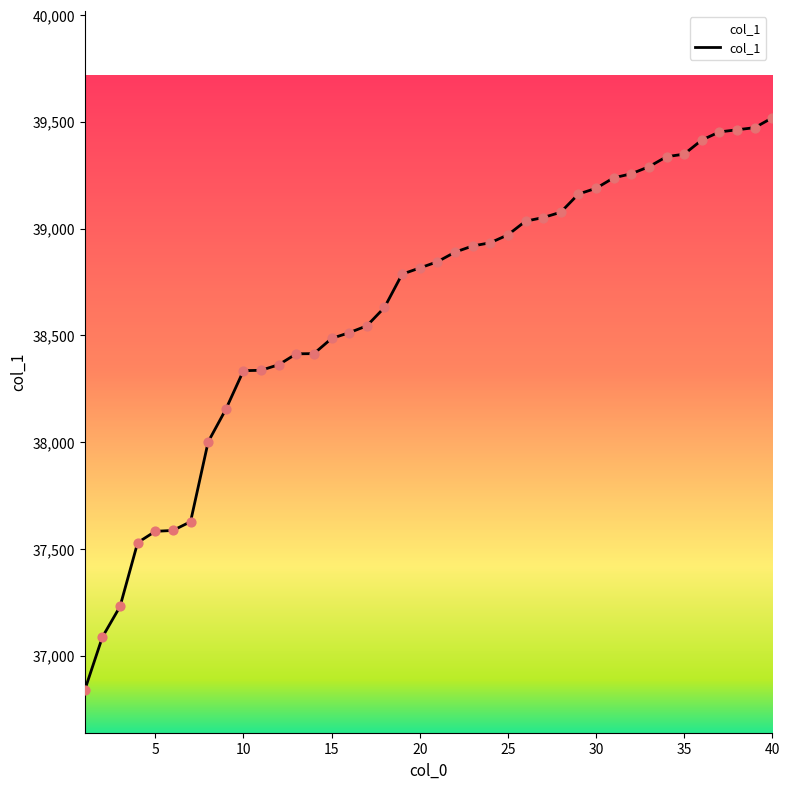

What is the difference between the maximum and minimum values?

2679